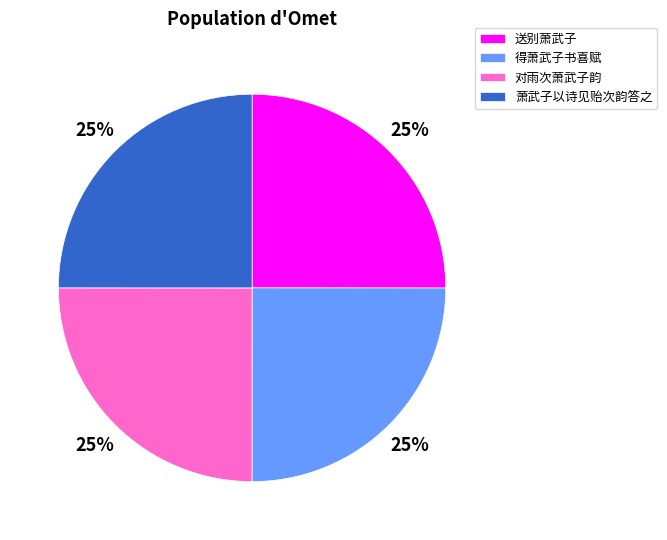

Is there any slice that represents more than half of the pie?

No